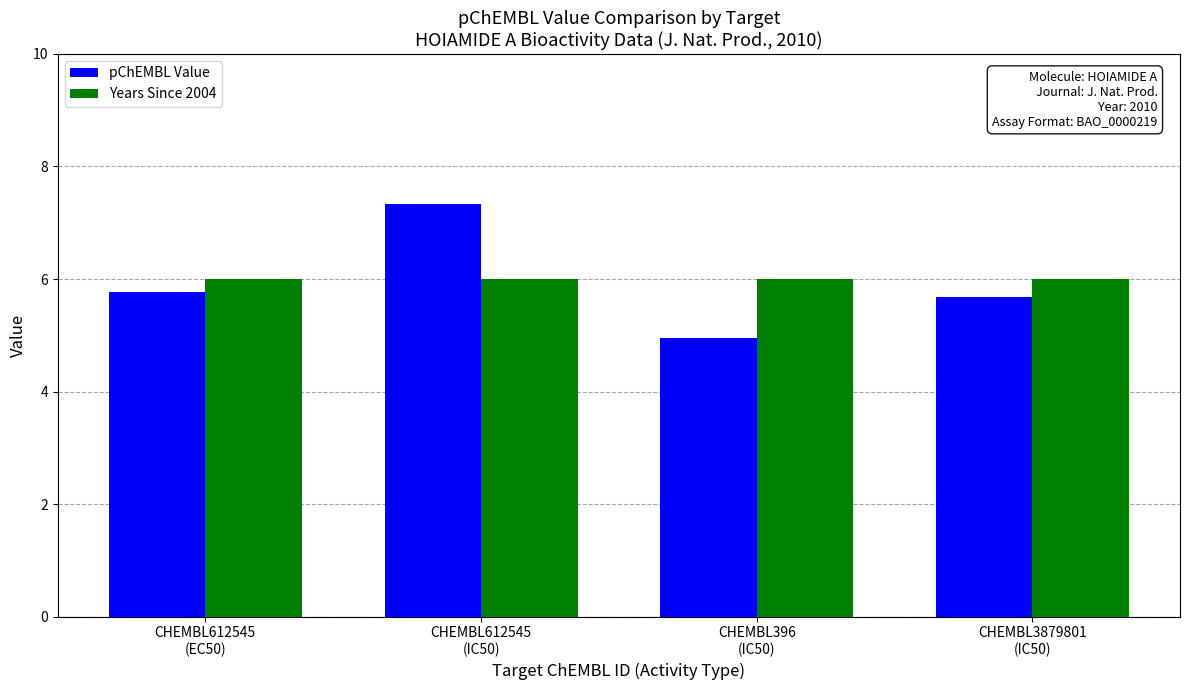

Rank the categories by pChEMBL Value value from highest to lowest.

CHEMBL612545
(IC50), CHEMBL612545
(EC50), CHEMBL3879801
(IC50), CHEMBL396
(IC50)